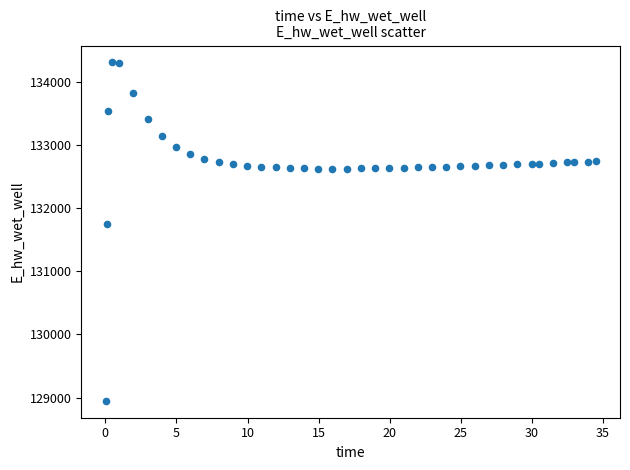

What is the range of X values (max minus min)?

34.4